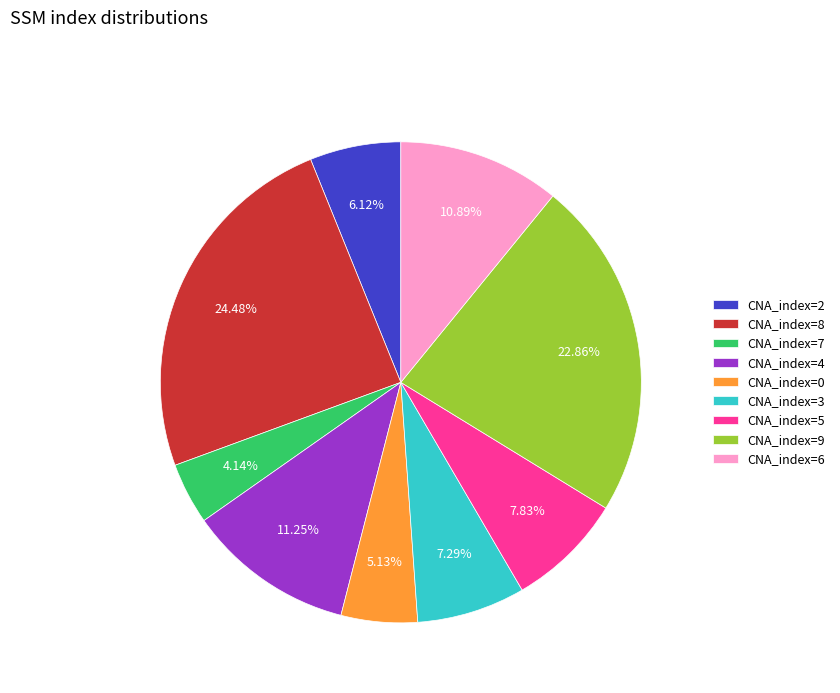

Combined, do CNA_index=2 and CNA_index=8 account for over 50%?

No